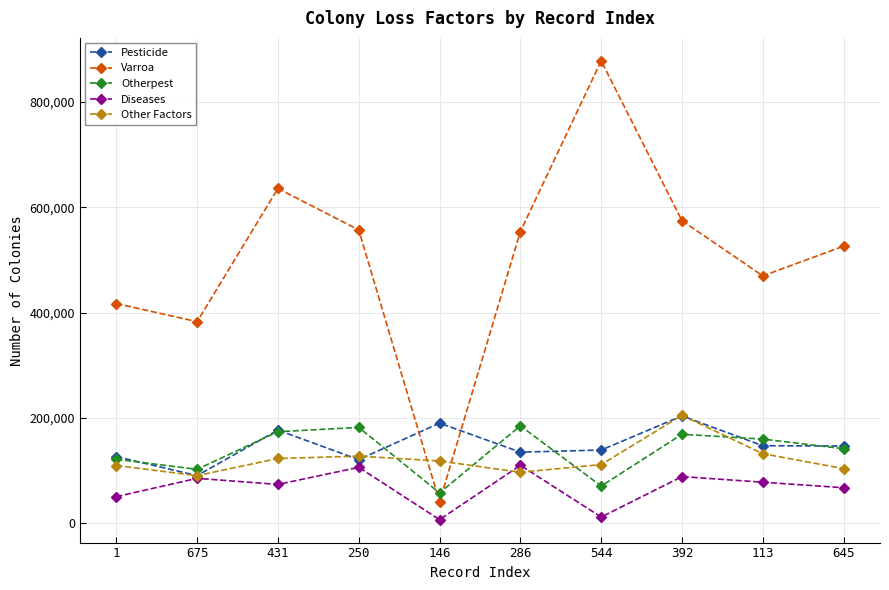

Which series has the largest total across all categories?

Varroa